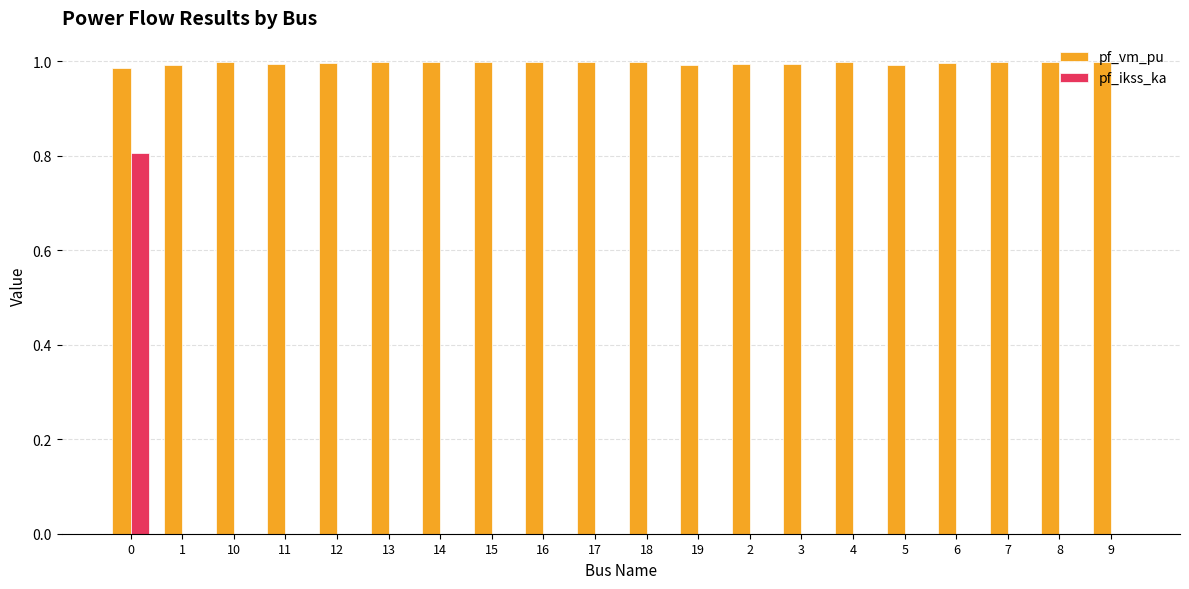

How many groups of bars are there?

20